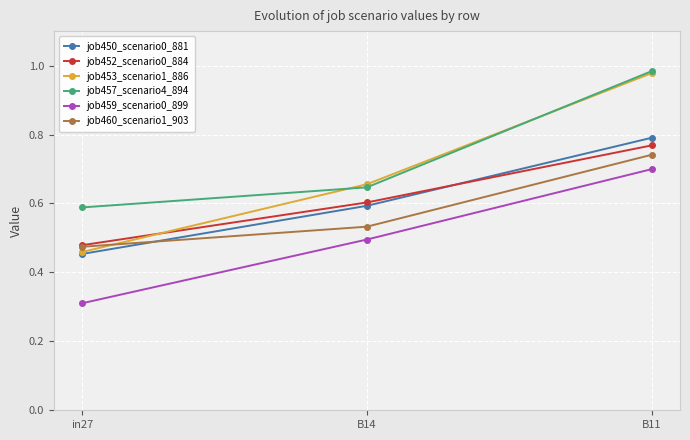

True or false: job460_scenario1_903 has a value of 0.3 at B11.

False